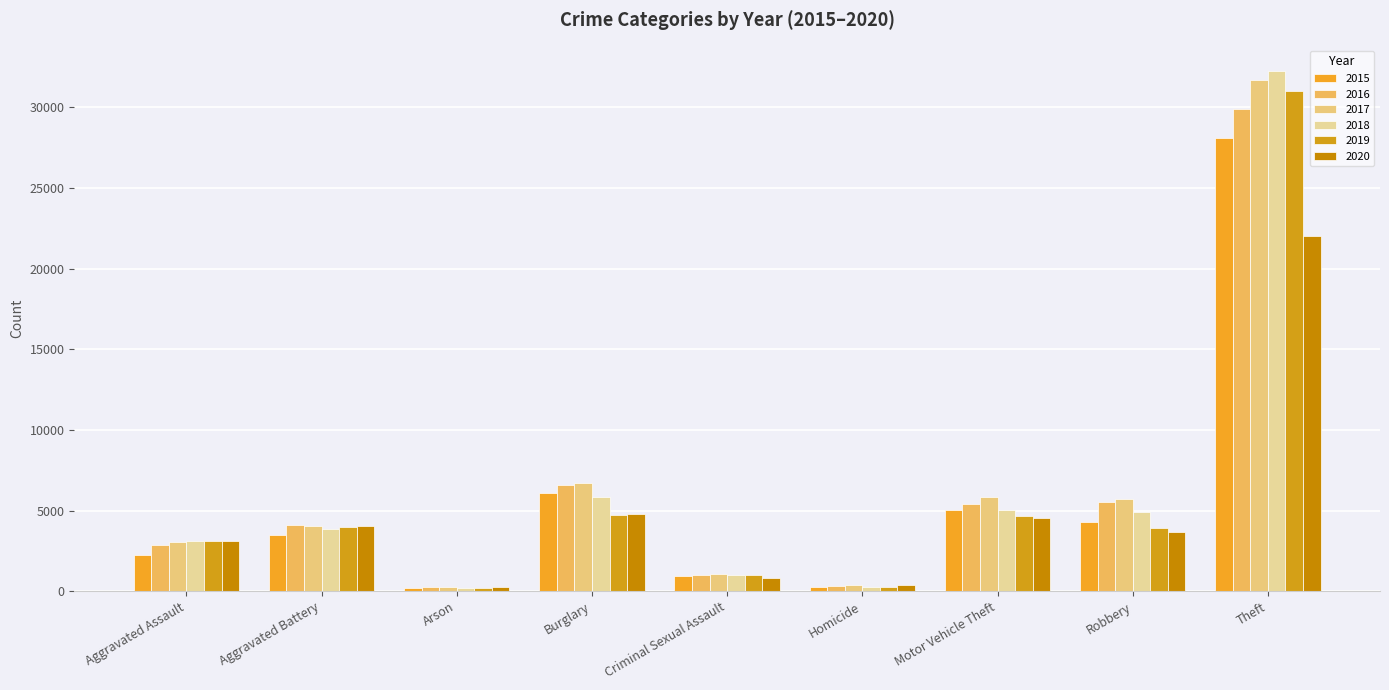

How many data points in 2016 are less than 4105?

4